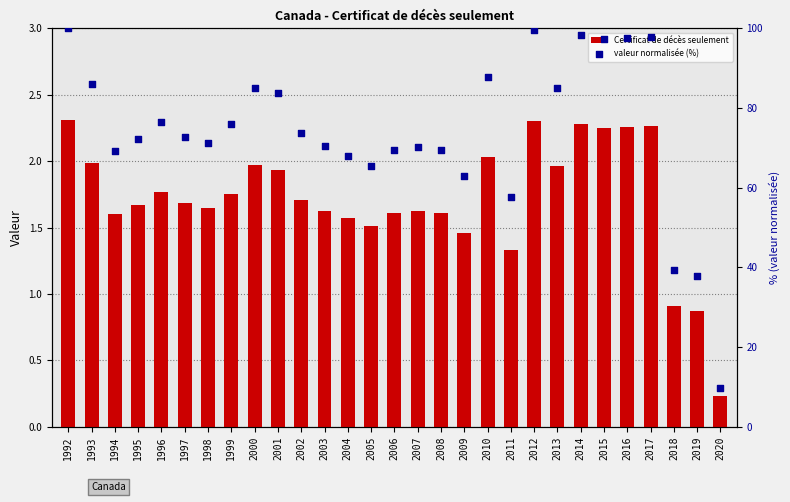

Which series contains the highest Y value?

valeur normalisée (%)